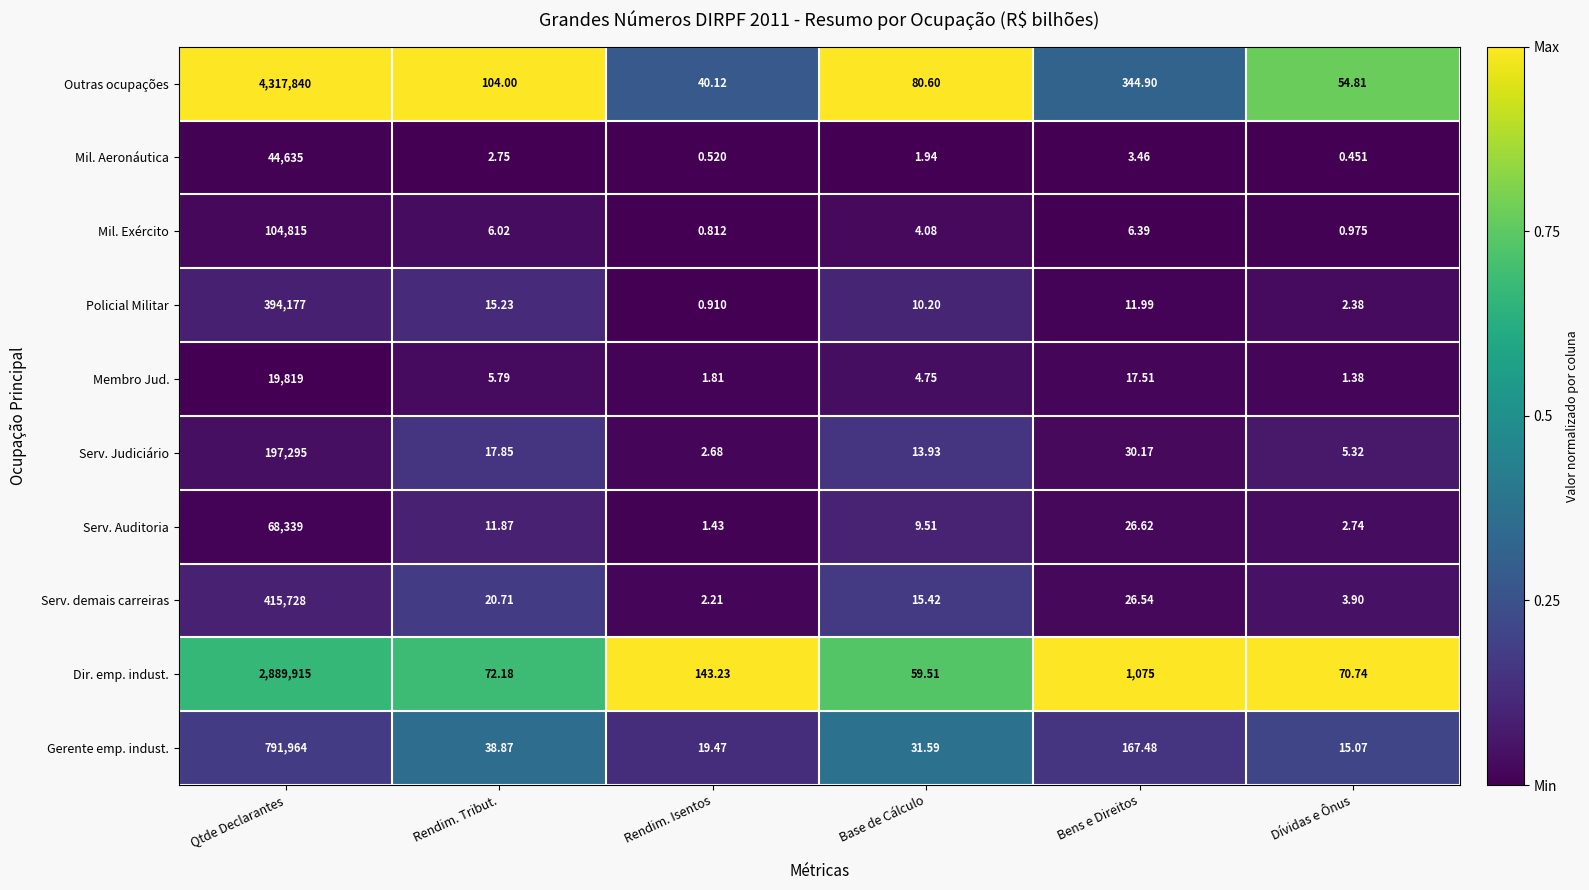

At which category is the sum across all series the highest?

Qtde Declarantes